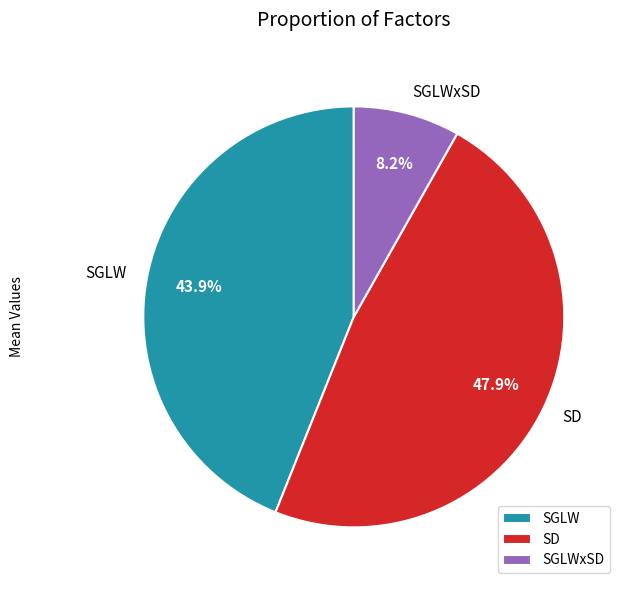

Which has a higher value, SD or SGLW?

SD